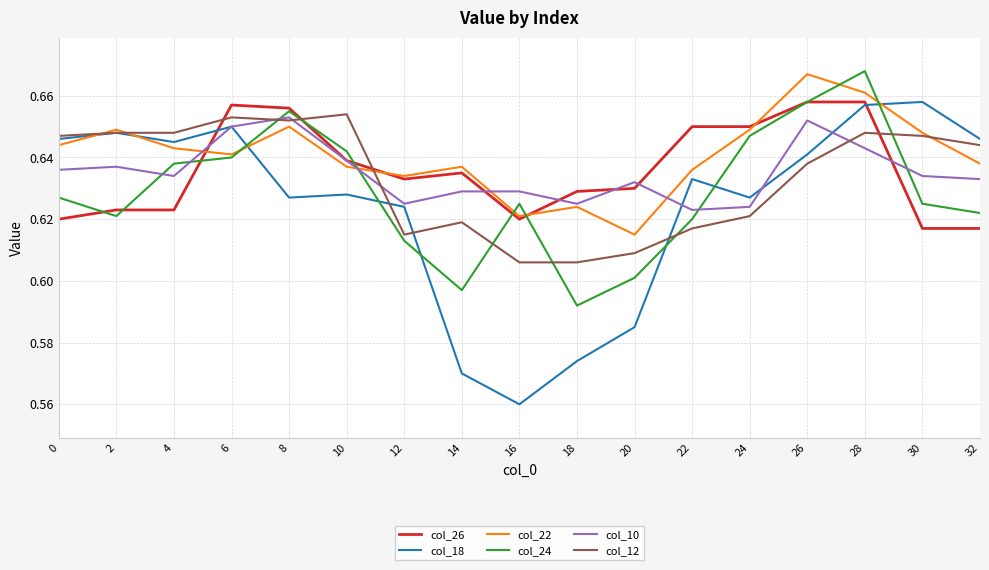

The value of col_26 at 6 is 0.4. True or false?

False